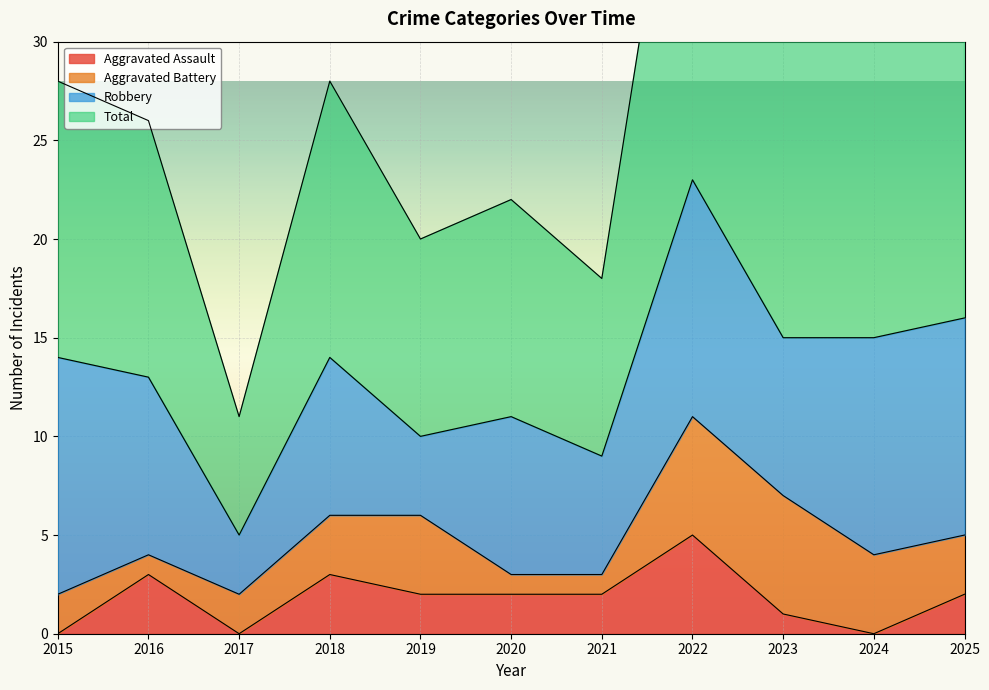

What is the lowest value of the Total series?

11